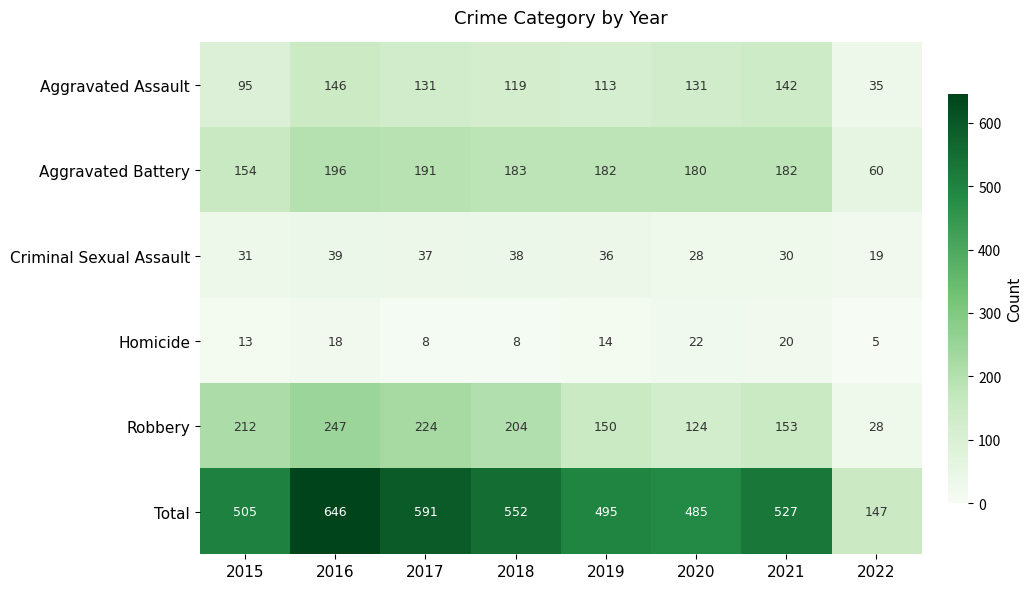

Is the value of Homicide at 2021 greater than the value of Criminal Sexual Assault at 2015?

No